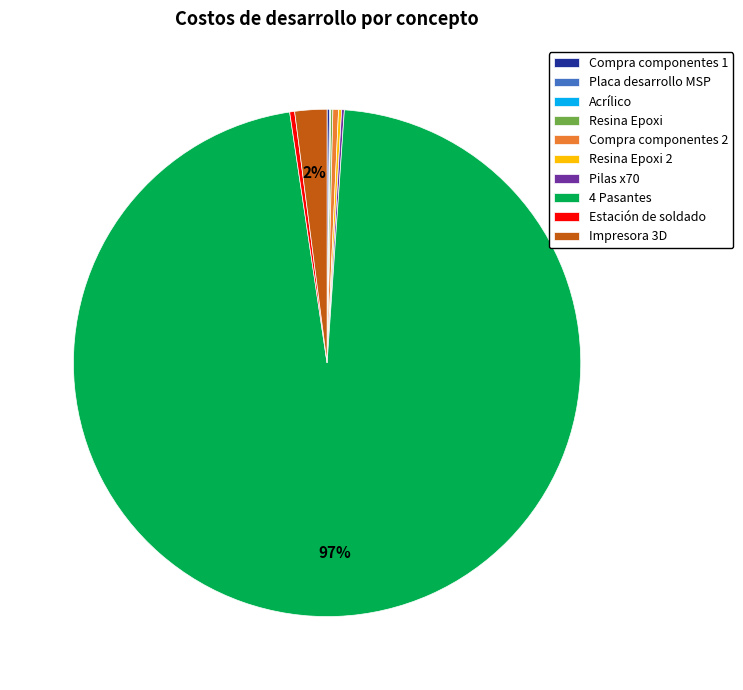

Which slice represents more than half of the pie?

4 Pasantes